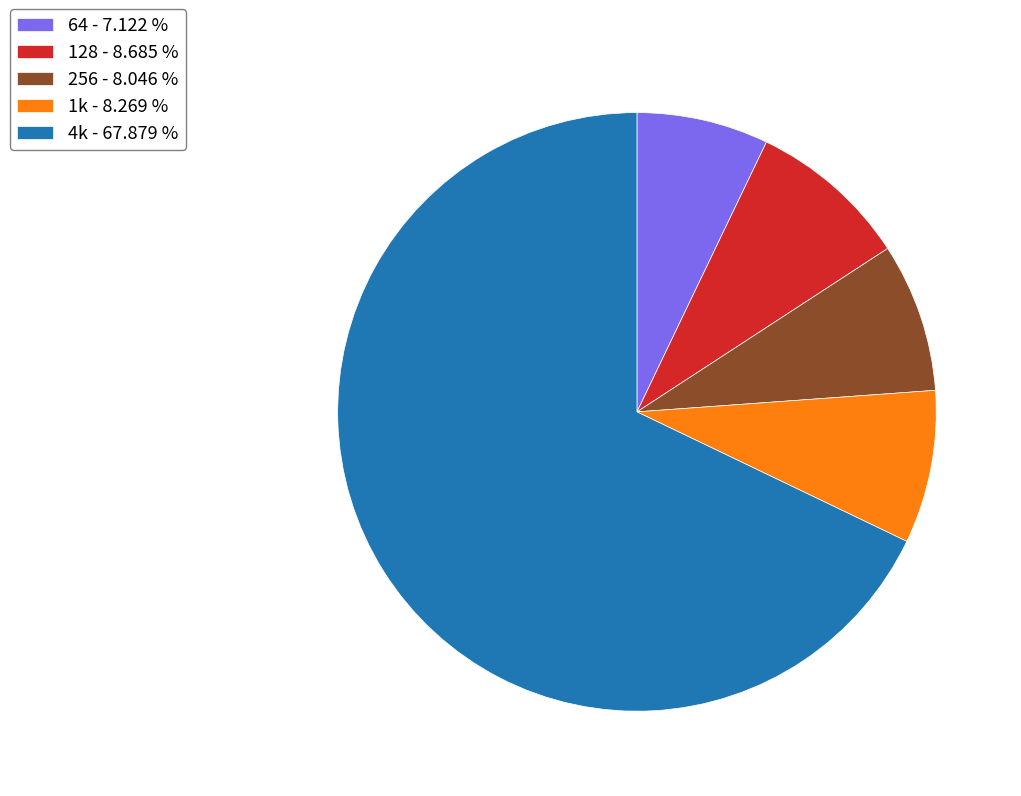

Does 4k represent more than half of the total?

Yes